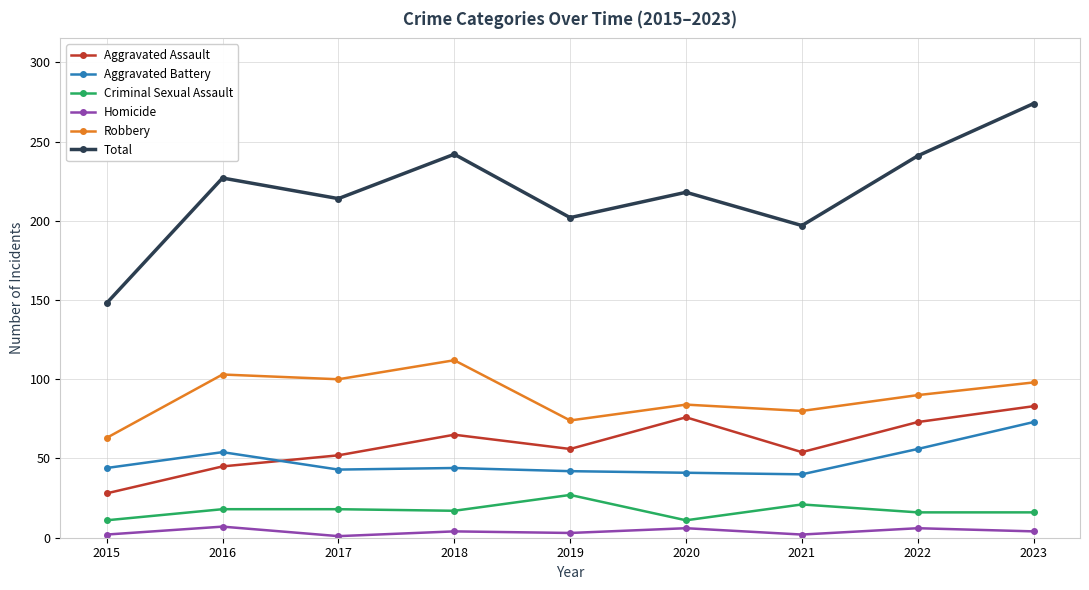

What is the maximum value for Robbery?

112